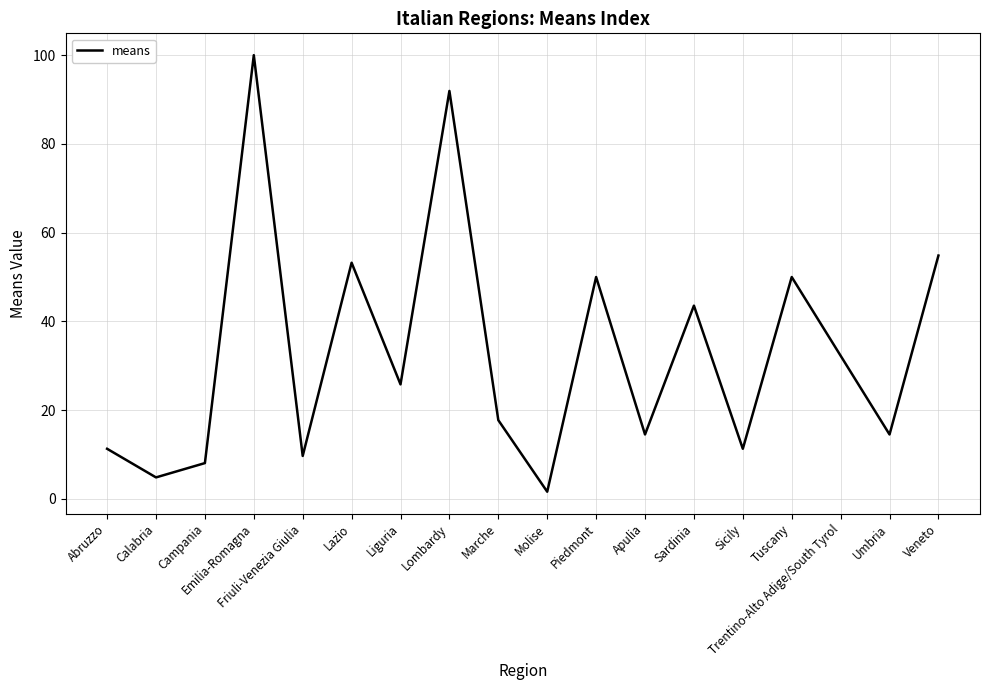

Read the value at Umbria.

14.5